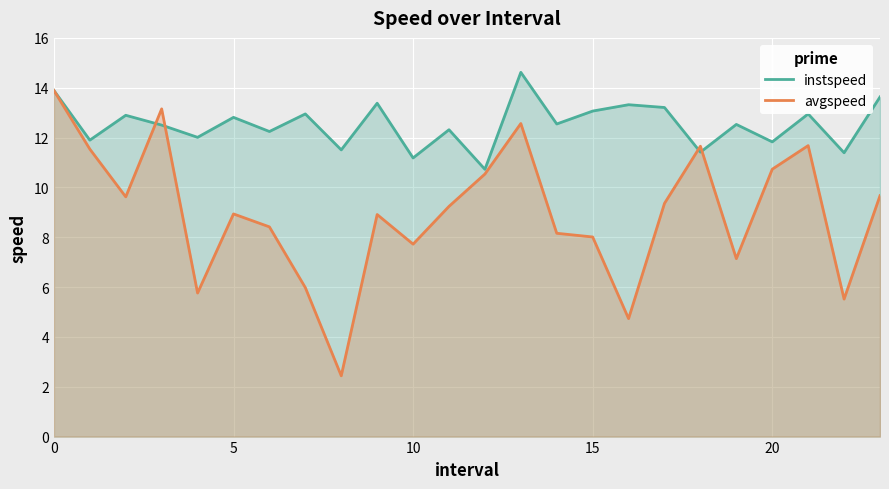

The value of avgspeed at 12 is 10.5. True or false?

True